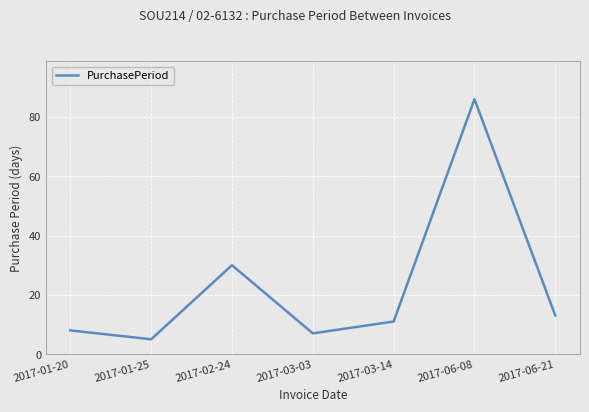

What position from the right is 2017-03-03?

4